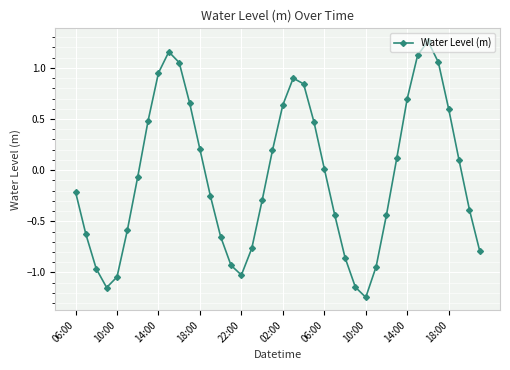

How many interior local peaks (higher than both neighbors) does the data have?

3